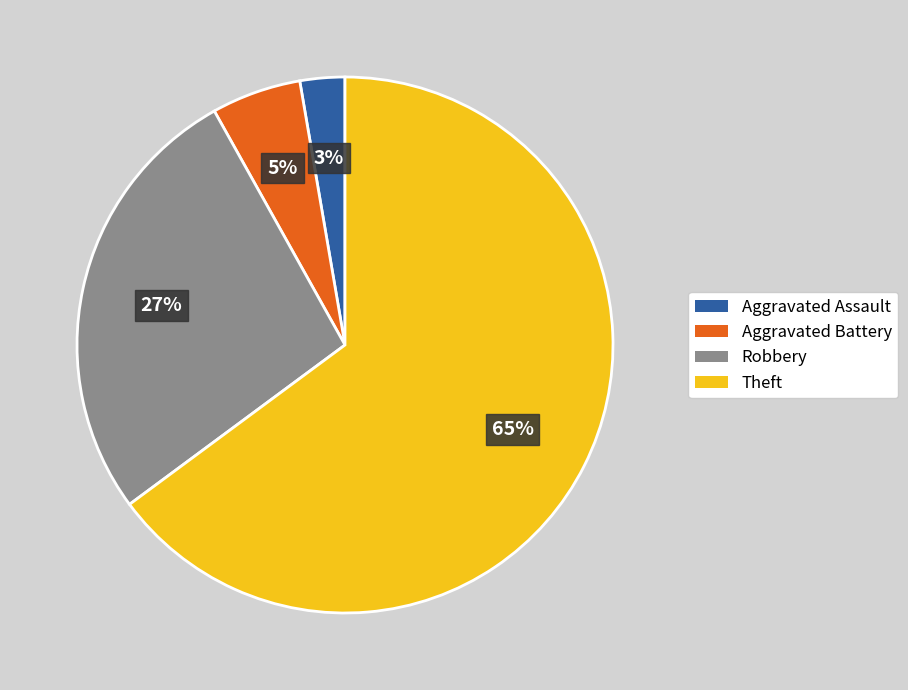

To the nearest percent, what portion does Aggravated Battery represent?

5%